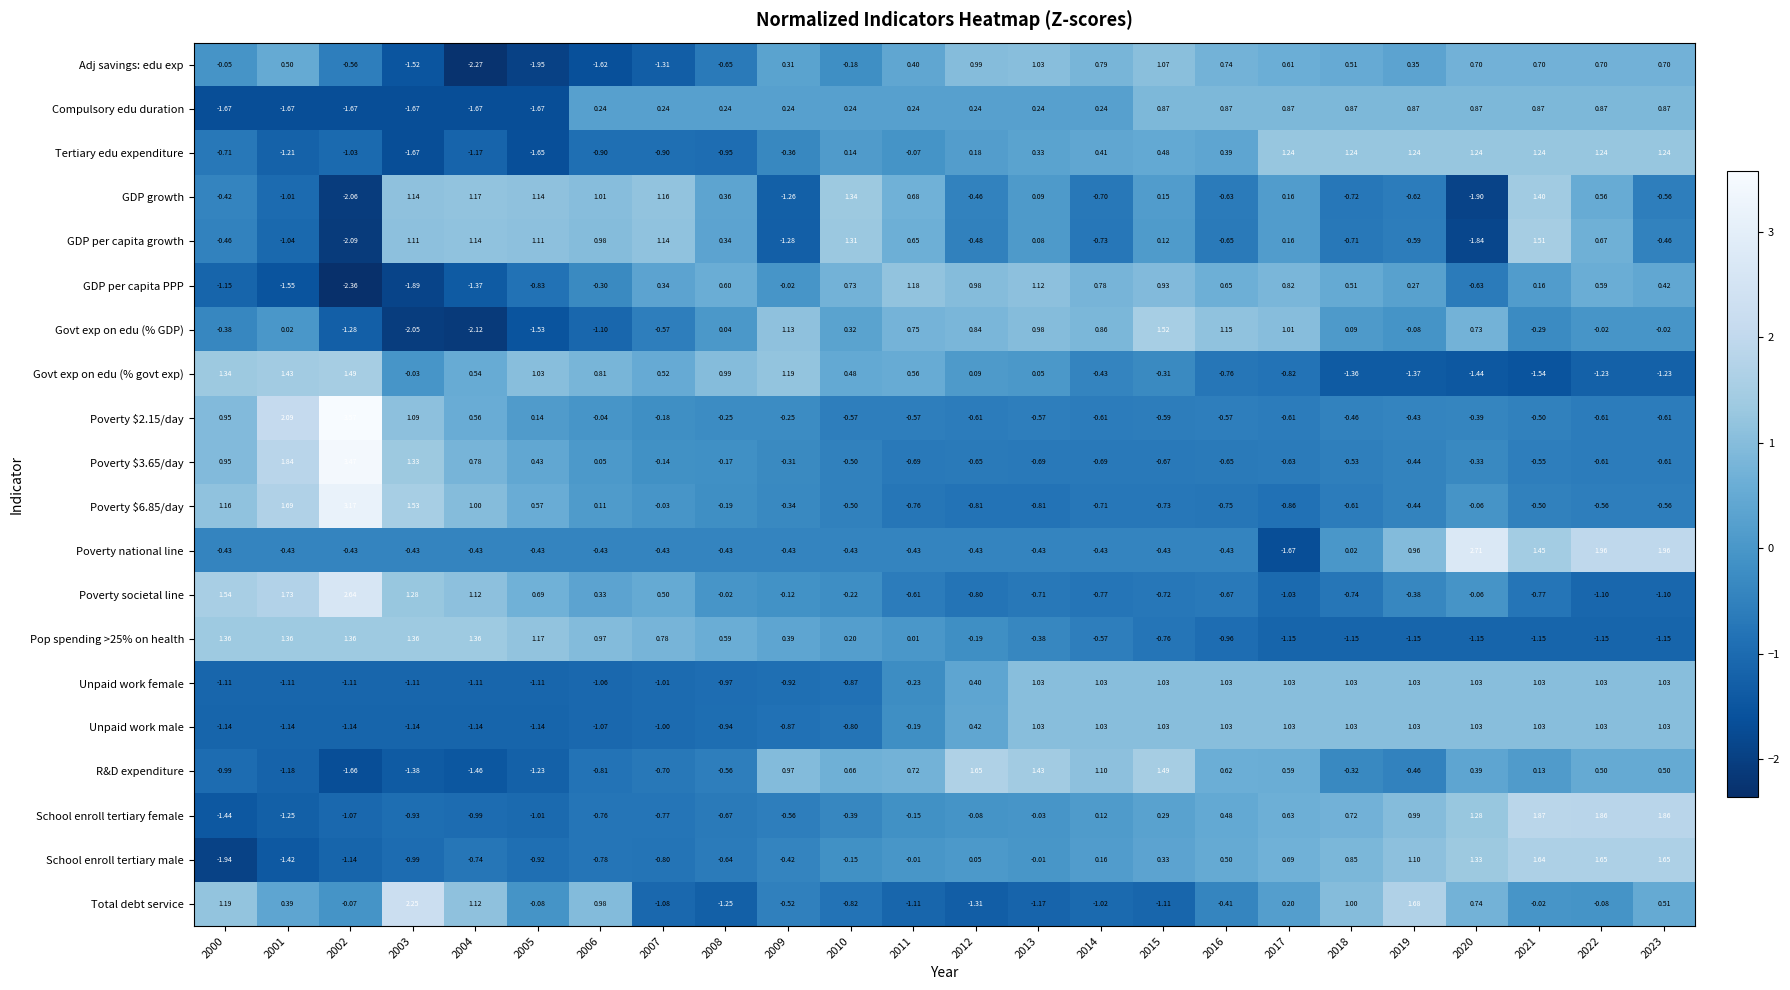

What is the difference between the highest and lowest values at 2021?

3.4